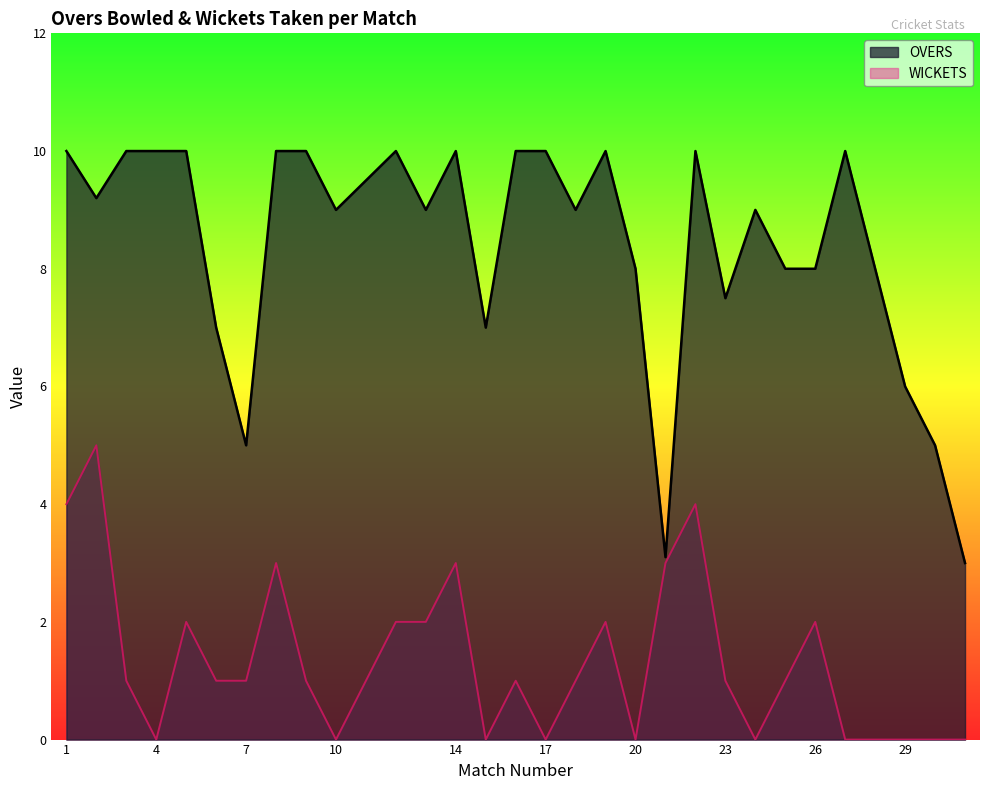

Reading right to left, extract all data points from this chart.

0	0	0	0	0	2	1	0	1	4	3	0	2	1	0	1	0	3	2	2	0	1	3	1	1	2	0	1	5	4